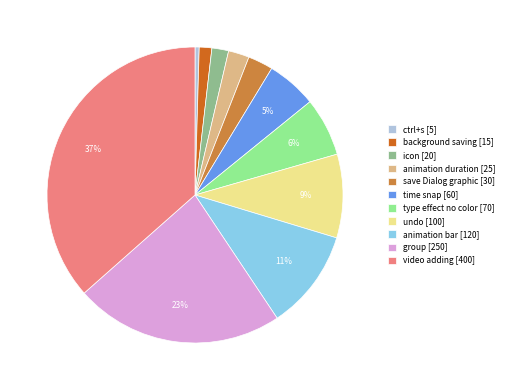

To the nearest percent, what percentage of the pie is animation bar?

11%